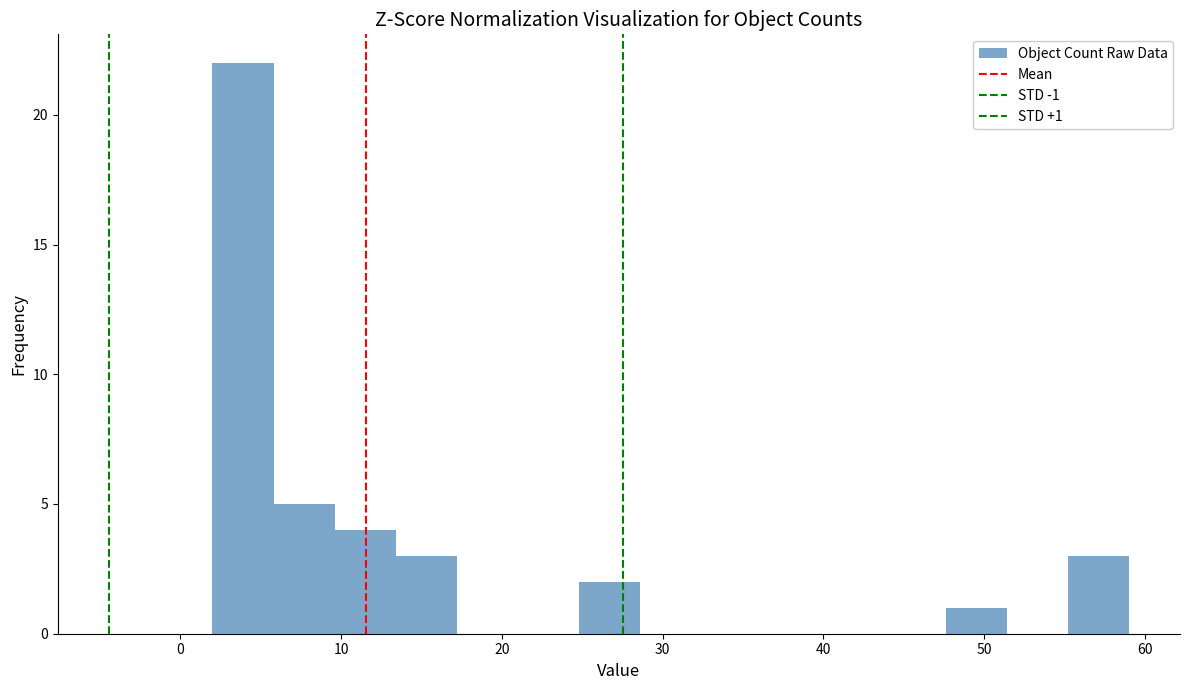

Read against the x-axis, roughly where is the centre of the tallest bar?

4